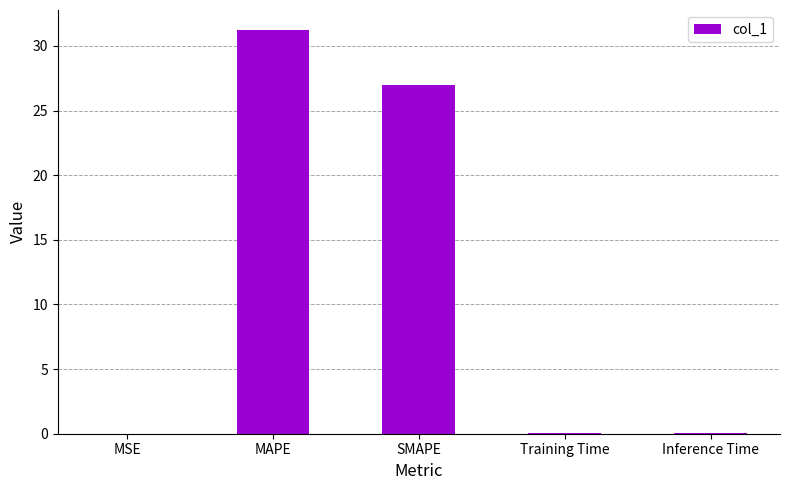

Are the bars horizontal?

No